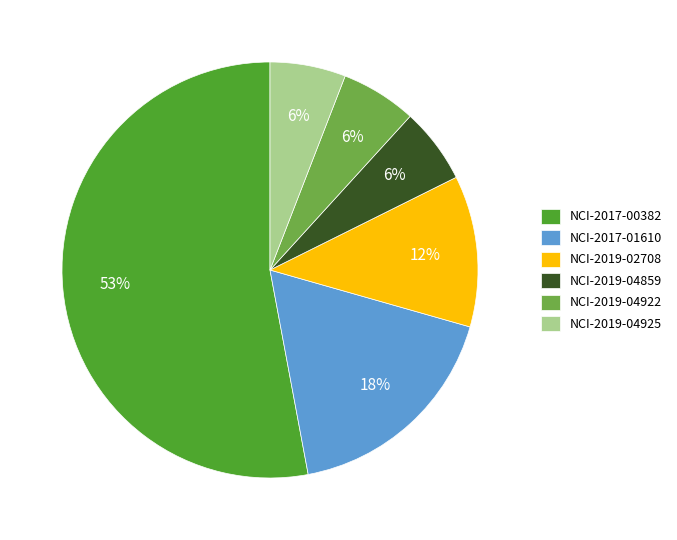

To the nearest percent, what is the difference between the largest and smallest slice percentages?

47%